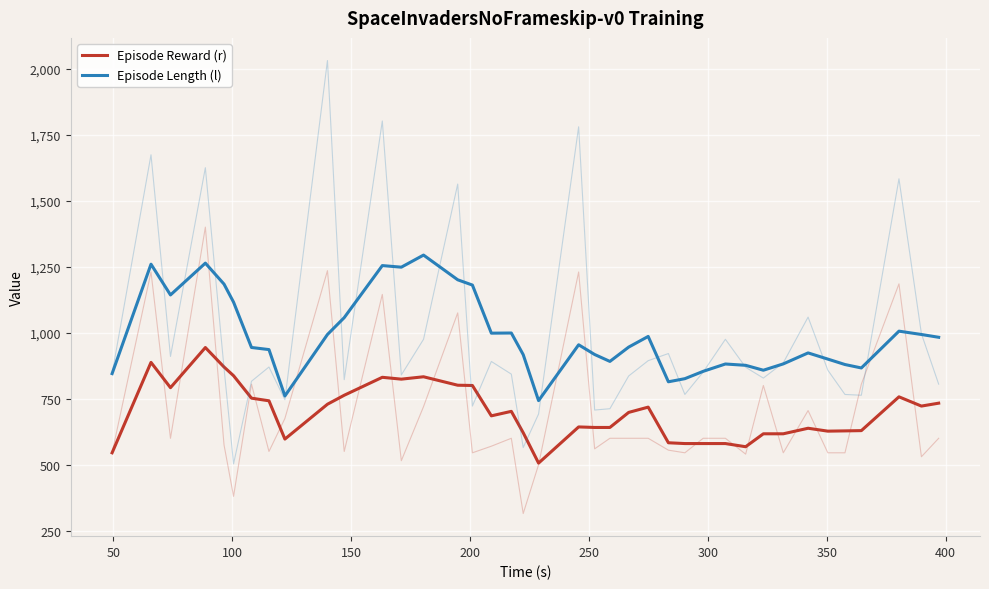

True or false: Episode Length (l) has more than 2 points higher than both neighbors.

True